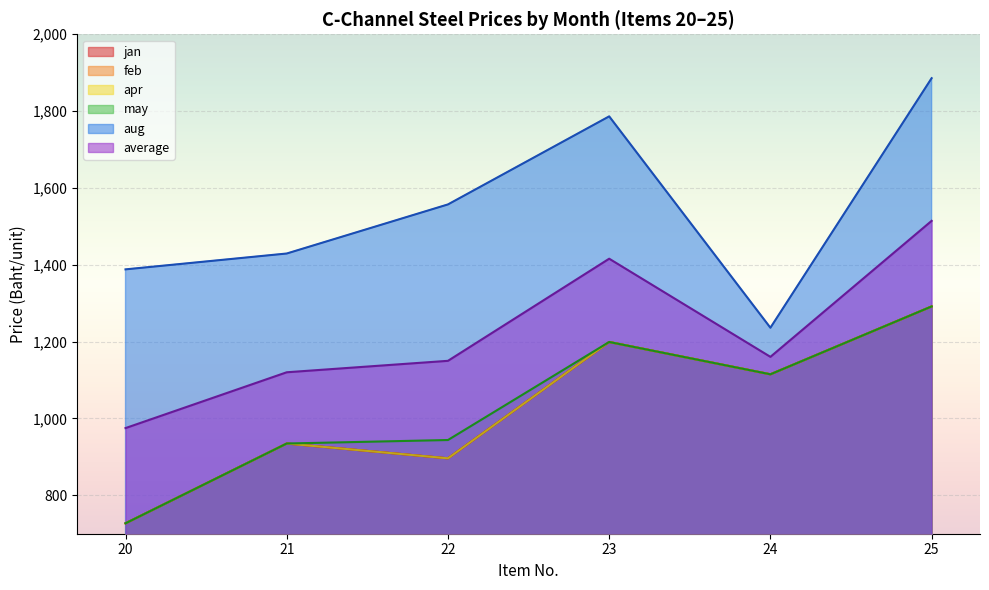

The apr series shows 1568.3 at 5. True or false?

False